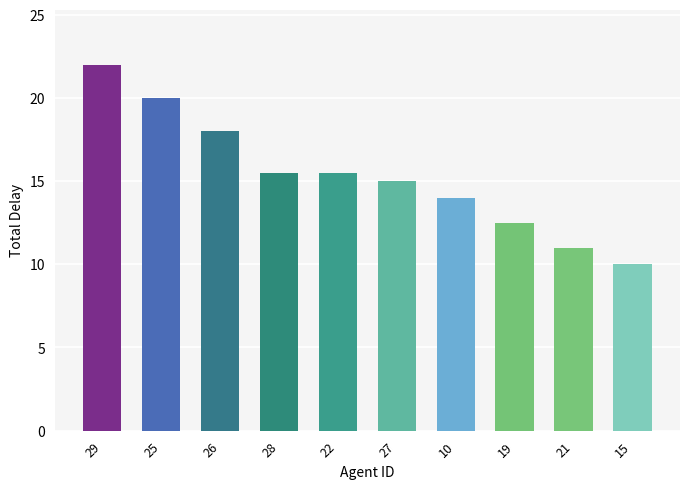

The value at 19 is 12.5. True or false?

True